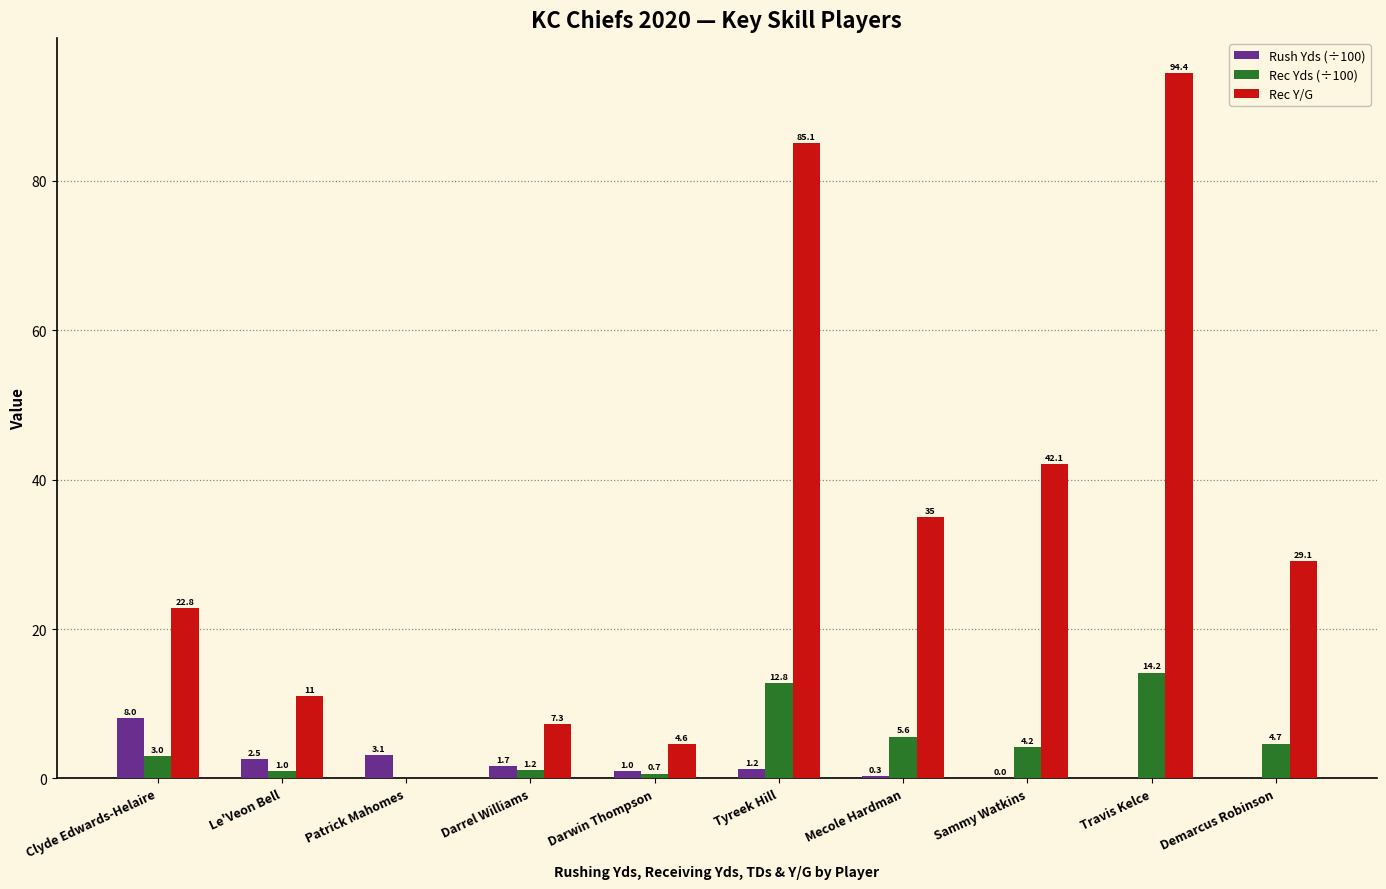

How many values in the Rec Yds (÷100) series exceed 4?

5